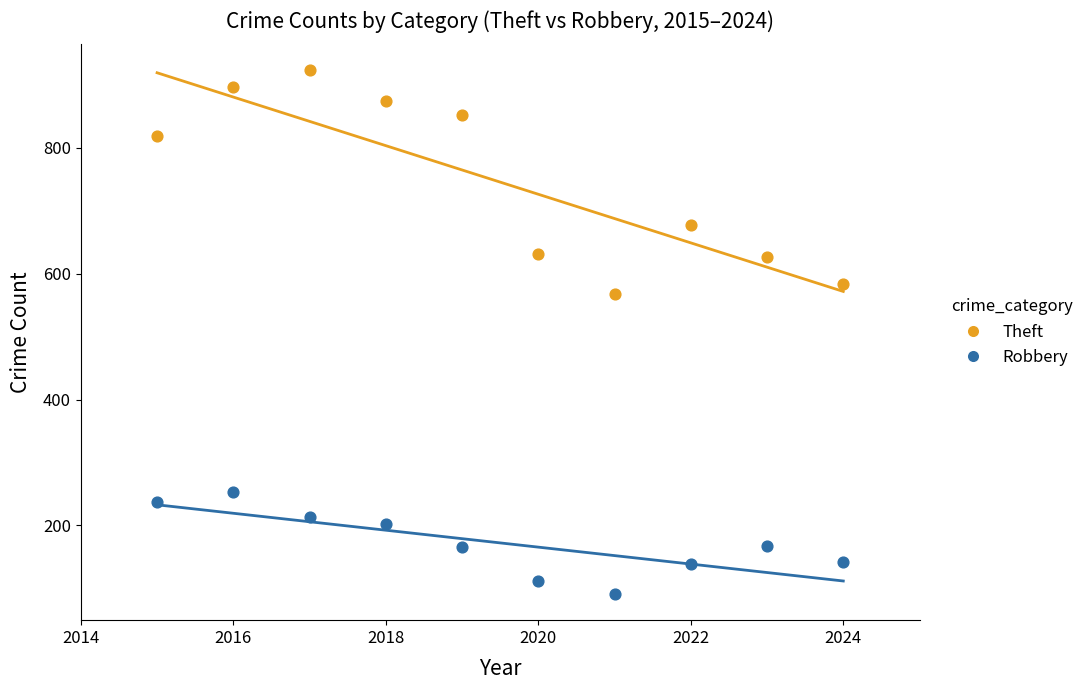

Which series contains the highest Y value?

Theft